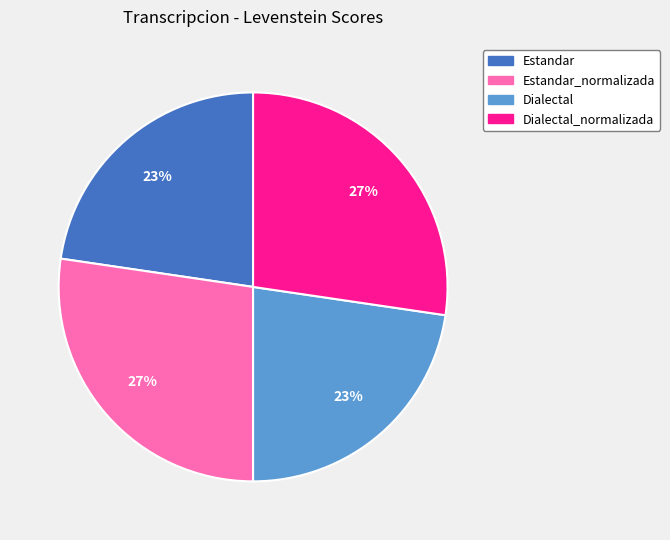

To the nearest percent, what is the average slice percentage?

25%